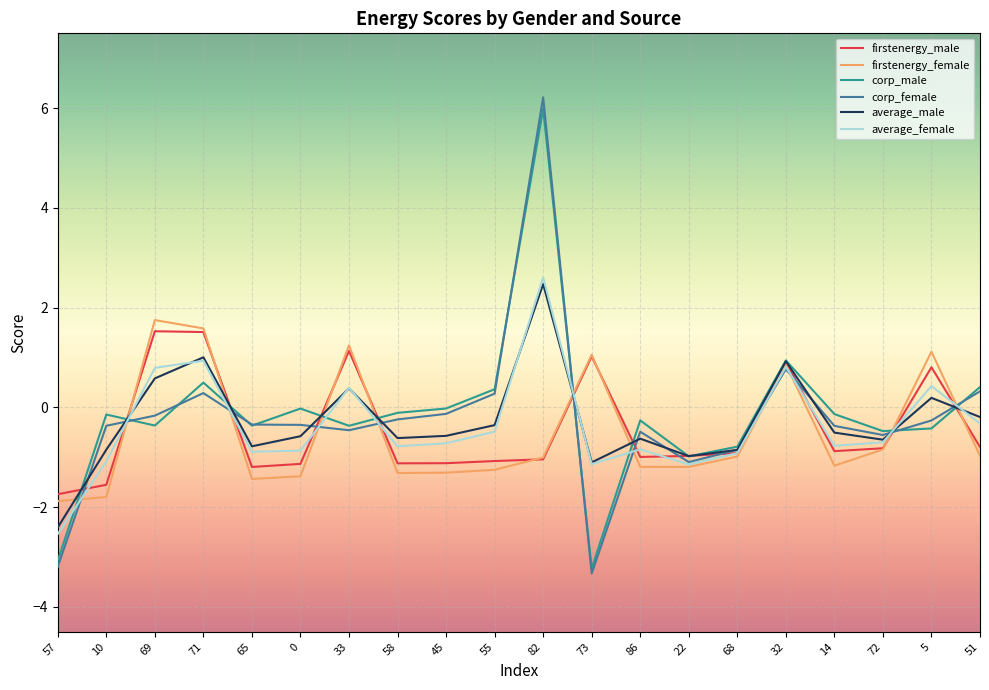

What are all the series names shown in the legend?

firstenergy_male, firstenergy_female, corp_male, corp_female, average_male, average_female